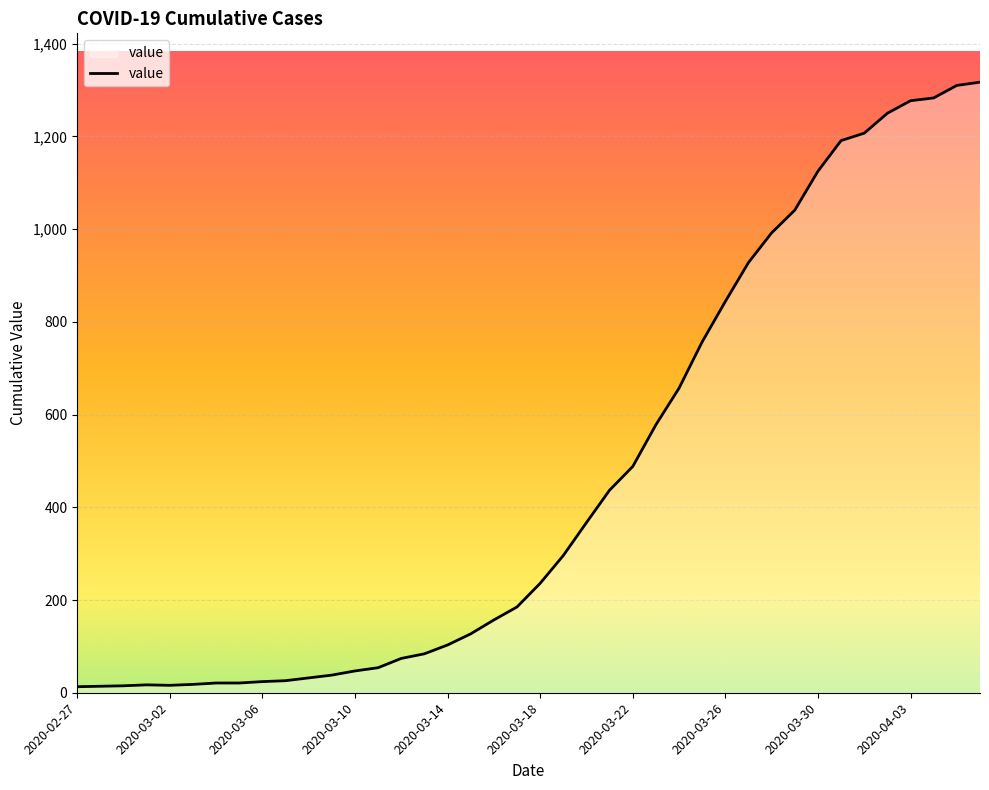

What is the greatest value displayed?

1317